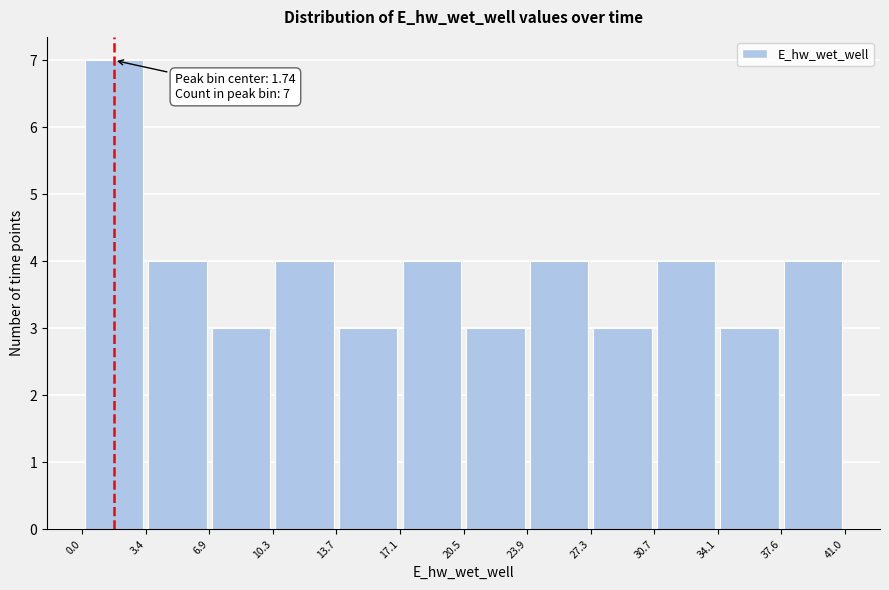

Over which range of the x-axis is the bar tallest?

0.0 to 3.4